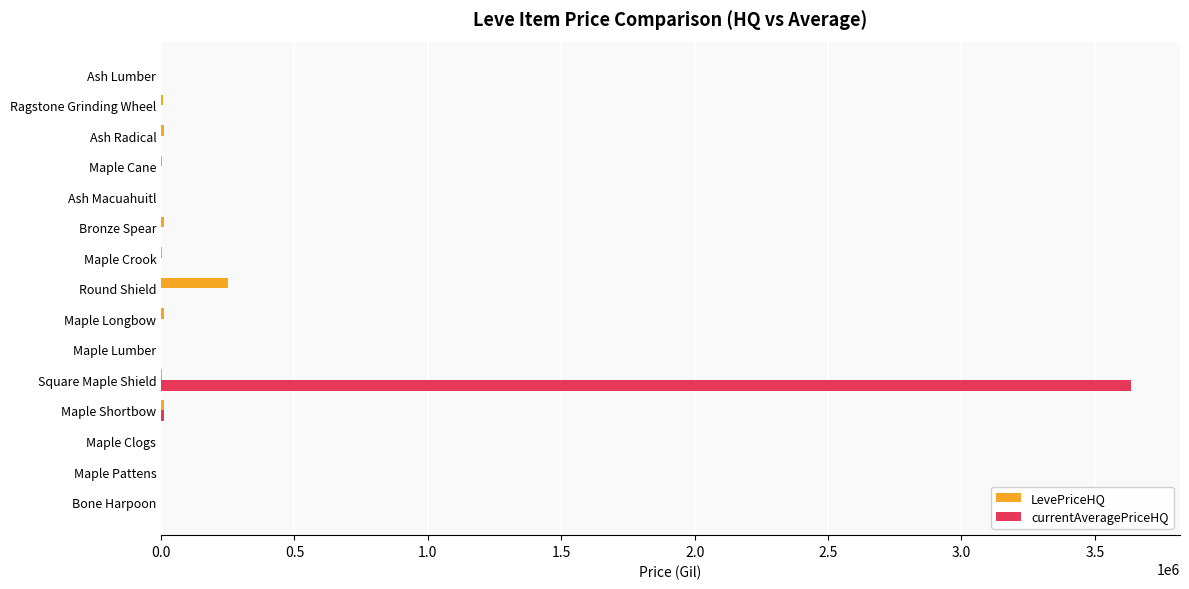

What is the maximum value shown in the chart?

3637572.2